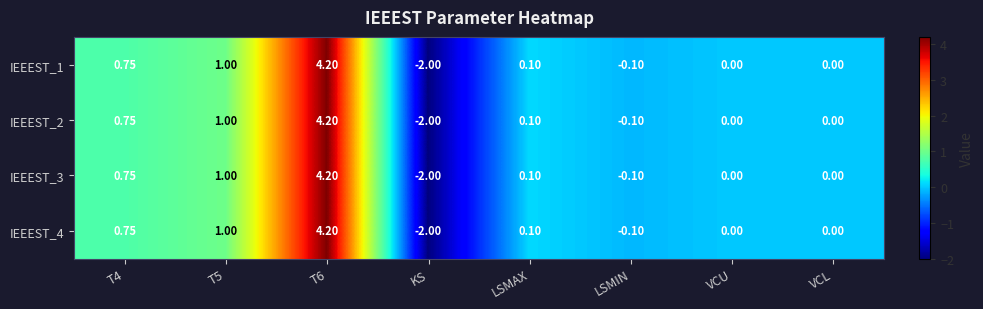

Is the value of IEEEST_4 at T5 greater than the value of IEEEST_2 at LSMIN?

Yes